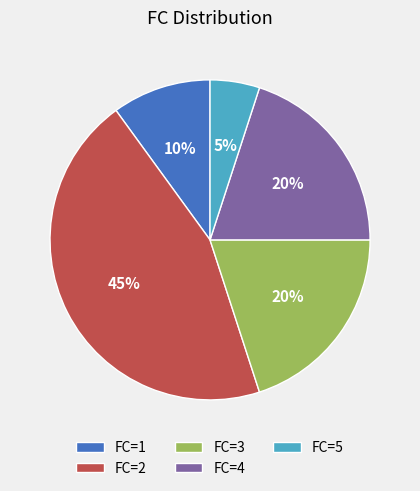

The FC=2 slice represents 45% of the pie. True or false?

True